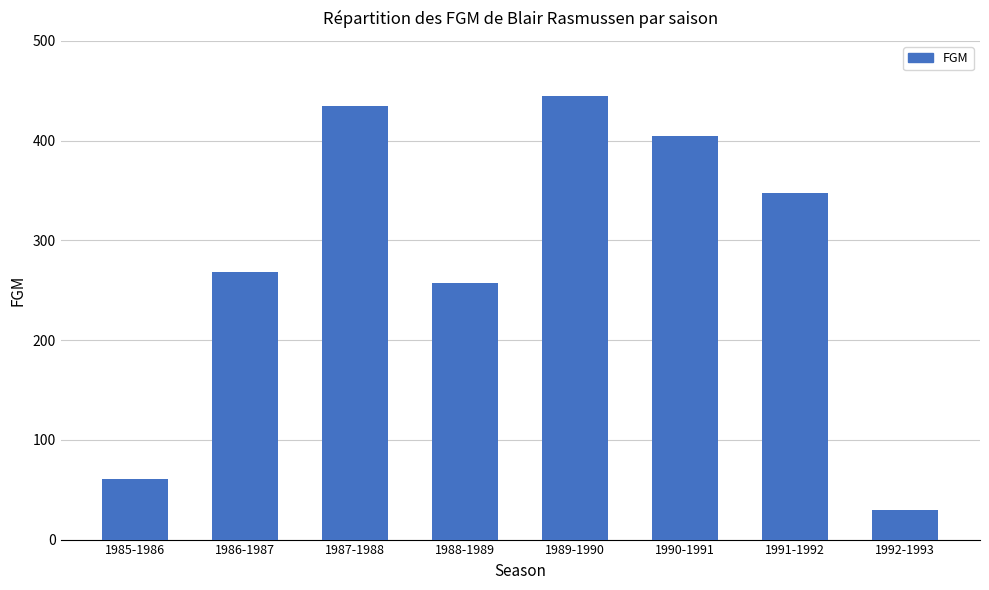

Rank the categories by value from highest to lowest.

1989-1990, 1987-1988, 1990-1991, 1991-1992, 1986-1987, 1988-1989, 1985-1986, 1992-1993